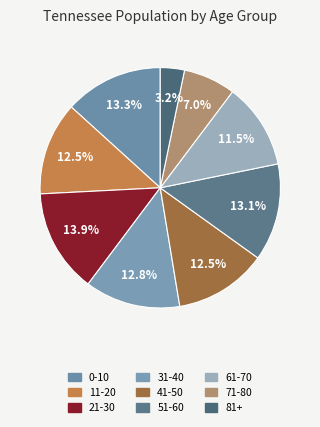

Is 21-30 the majority of the pie?

No